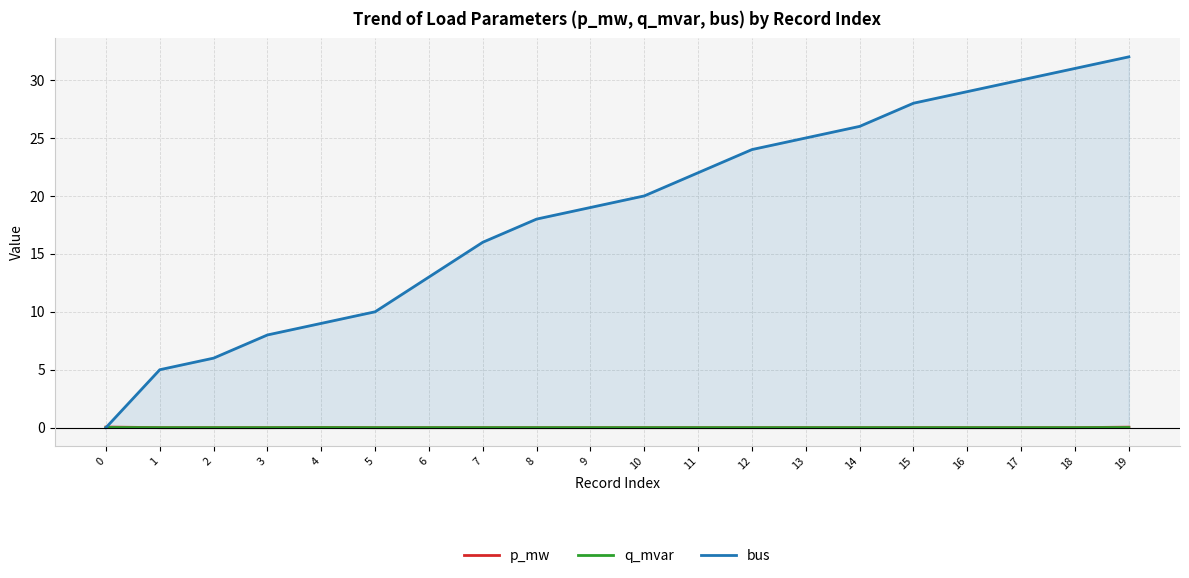

At 14, list the series in order from largest to smallest.

bus, p_mw, q_mvar